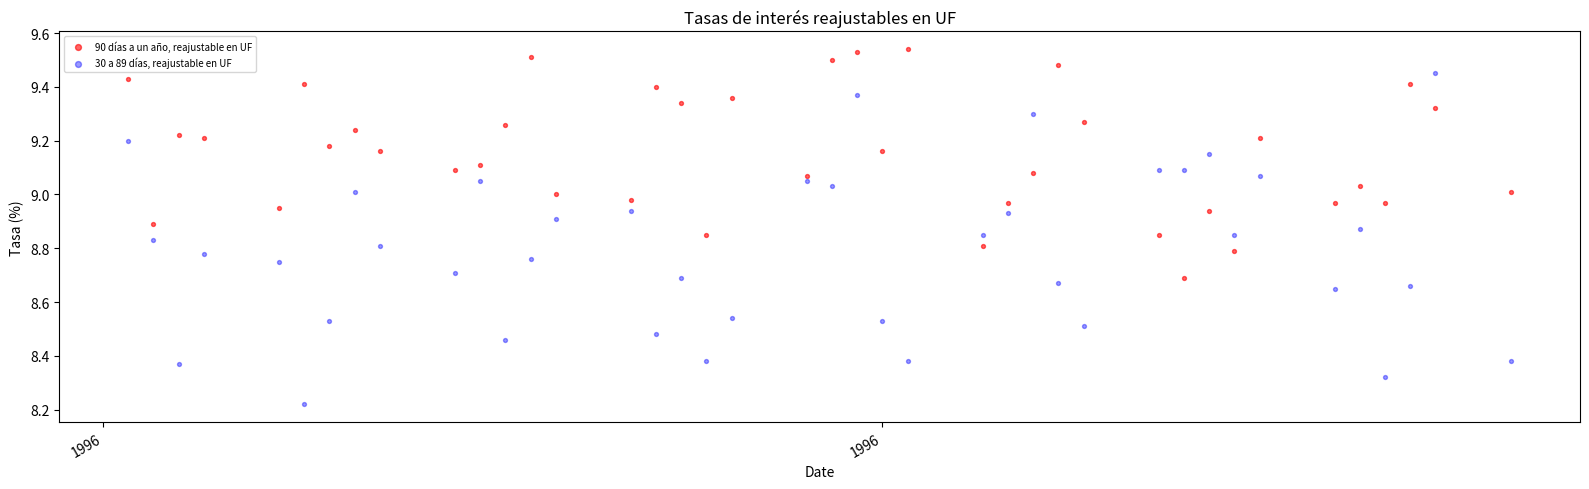

Which series has the largest Y range (max minus min)?

30 a 89 días, reajustable en UF